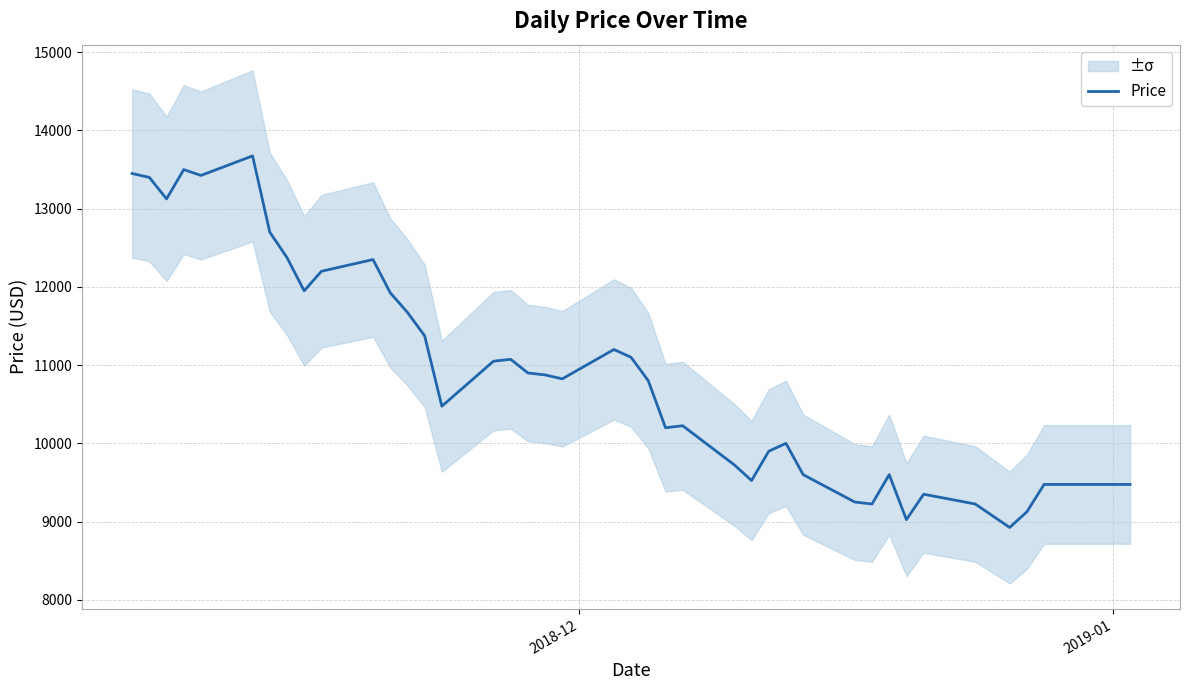

What is the maximum value for Price?

13675